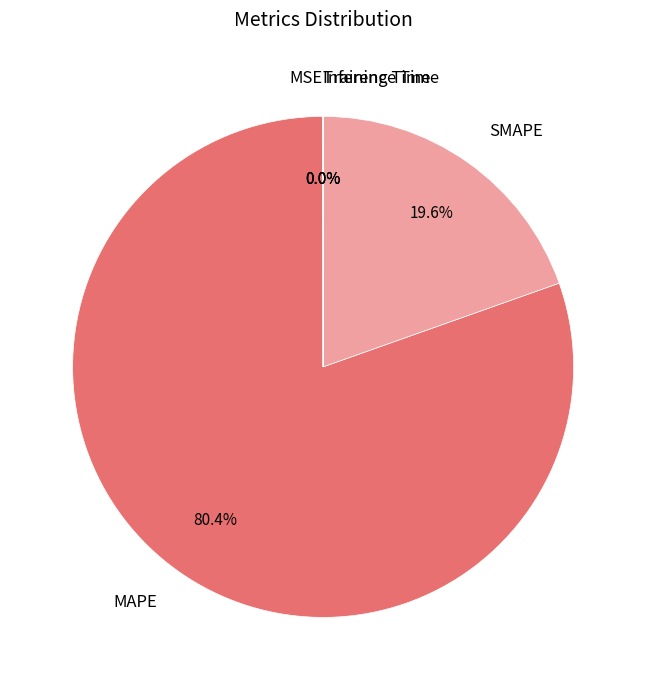

What is the total percentage of SMAPE and MAPE?

100.0%